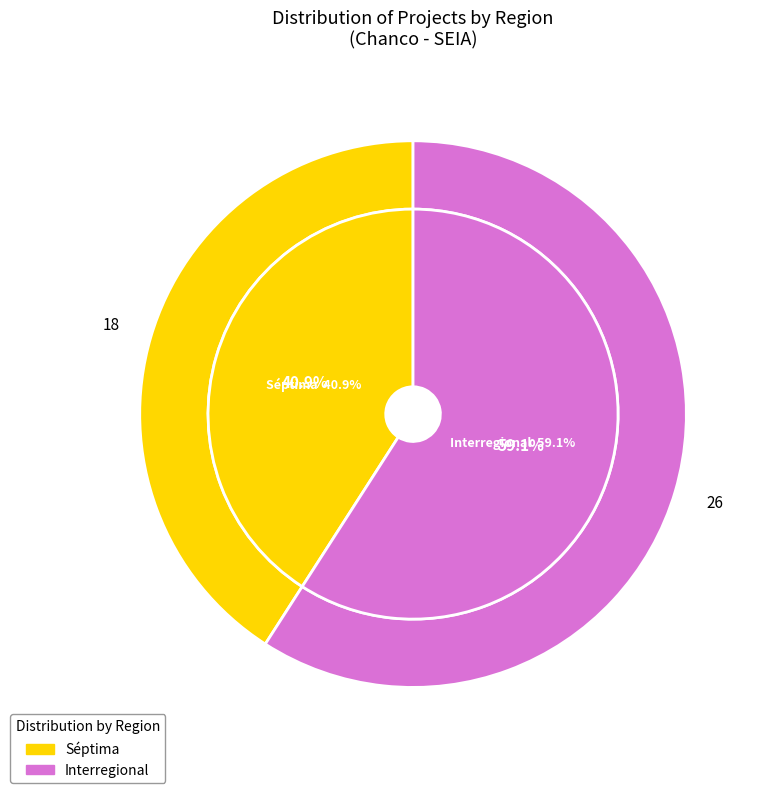

Does any single category account for the majority?

Yes